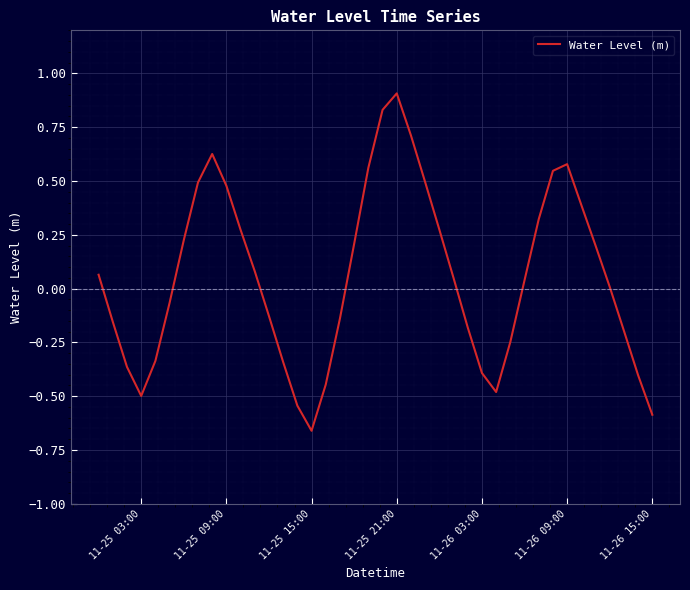

What is the maximum value shown in the chart?

0.9